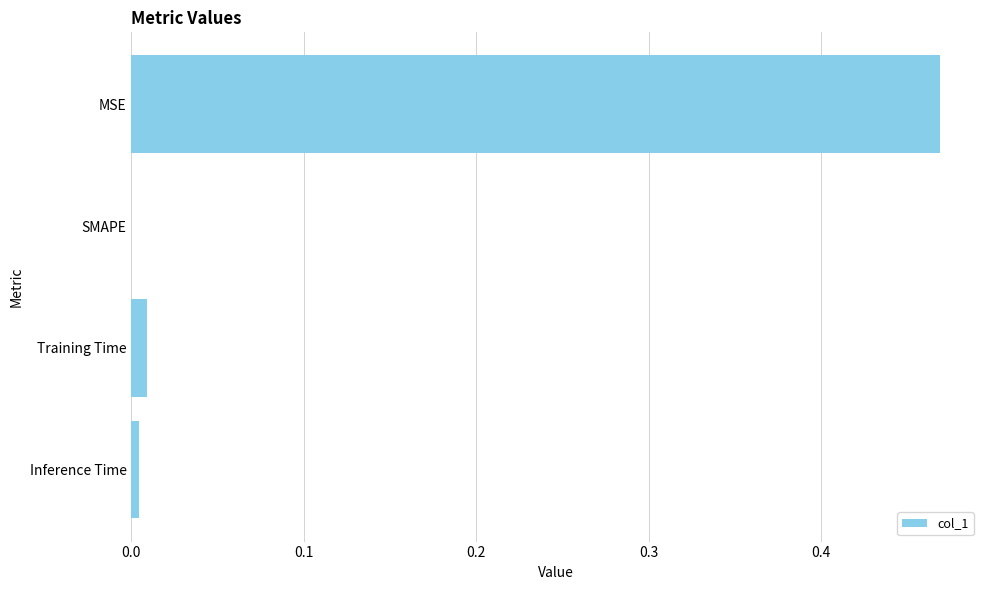

At which category does the chart reach its peak across all series?

MSE